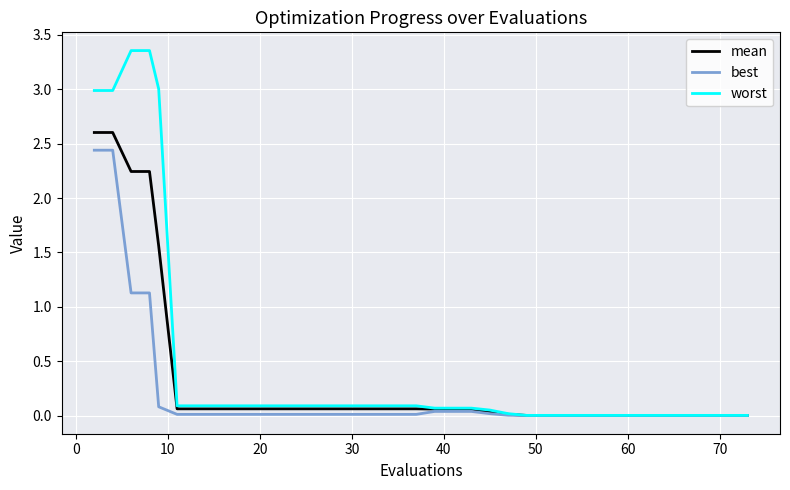

Rank the series by their maximum value, from lowest to highest.

best, mean, worst